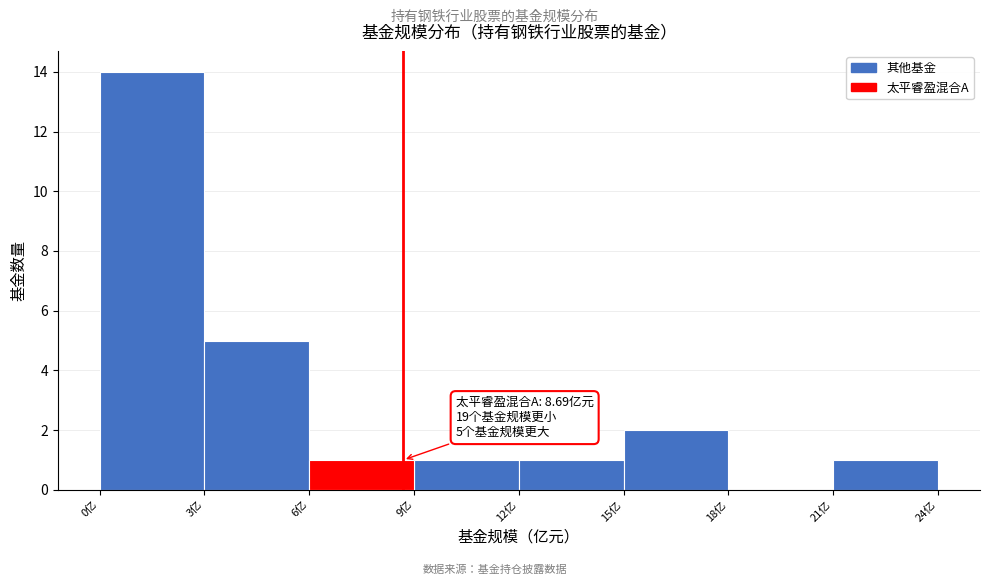

Which range on the x-axis has the tallest bar?

0 to 3